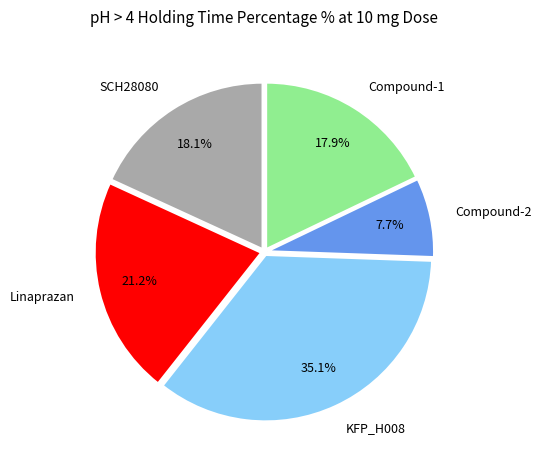

To the nearest percent, what is the average slice percentage?

20%